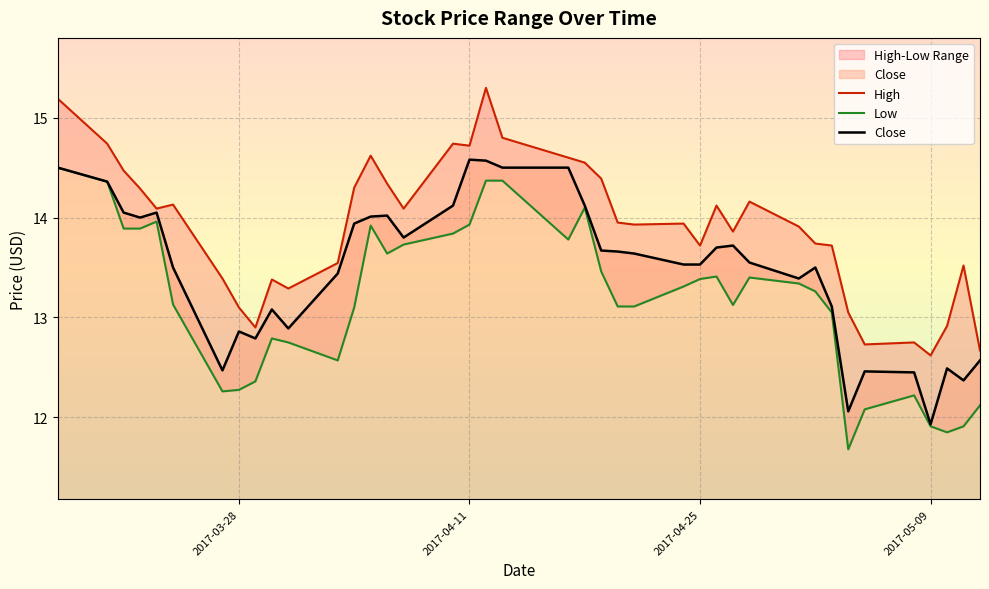

True or false: Low and High cross at least once.

False